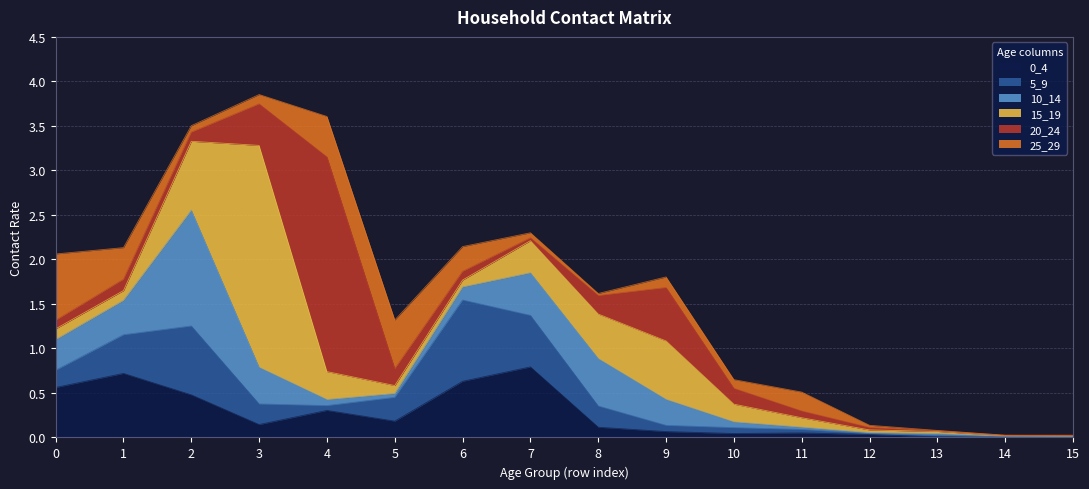

Reading right to left, list all the values displayed in this chart.

0_4: 15=0.0	14=0.0	13=0.0	12=0.0	11=0.1	10=0.0	9=0.1	8=0.1	7=0.8	6=0.6	5=0.2	4=0.3	3=0.1	2=0.5	1=0.7	0=0.6
5_9: 15=0.0	14=0.0	13=0.0	12=0.0	11=0.0	10=0.1	9=0.1	8=0.2	7=0.6	6=0.9	5=0.3	4=0.1	3=0.2	2=0.8	1=0.4	0=0.2
10_14: 15=0.0	14=0.0	13=0.0	12=0.0	11=0.0	10=0.1	9=0.3	8=0.5	7=0.5	6=0.1	5=0.0	4=0.1	3=0.4	2=1.3	1=0.4	0=0.3
15_19: 15=0.0	14=0.0	13=0.0	12=0.0	11=0.1	10=0.2	9=0.7	8=0.5	7=0.4	6=0.1	5=0.1	4=0.3	3=2.5	2=0.8	1=0.1	0=0.1
20_24: 15=0.0	14=0.0	13=0.0	12=0.0	11=0.1	10=0.2	9=0.6	8=0.2	7=0.0	6=0.1	5=0.2	4=2.4	3=0.5	2=0.1	1=0.1	0=0.1
25_29: 15=0.0	14=0.0	13=0.0	12=0.0	11=0.2	10=0.1	9=0.1	8=0.0	7=0.1	6=0.3	5=0.5	4=0.5	3=0.1	2=0.1	1=0.4	0=0.7